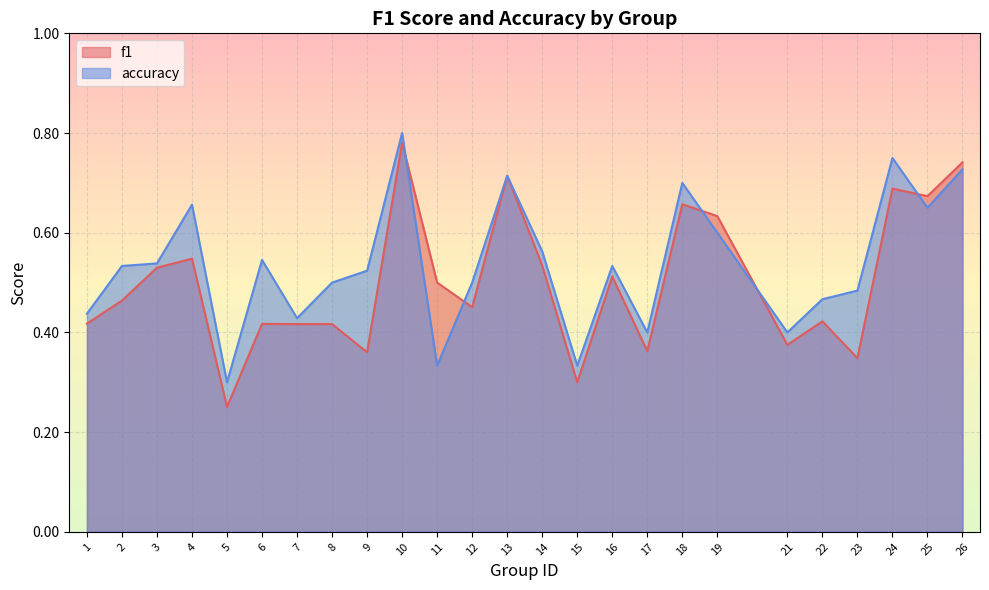

Count the accuracy values in the range 0 to 1.

25